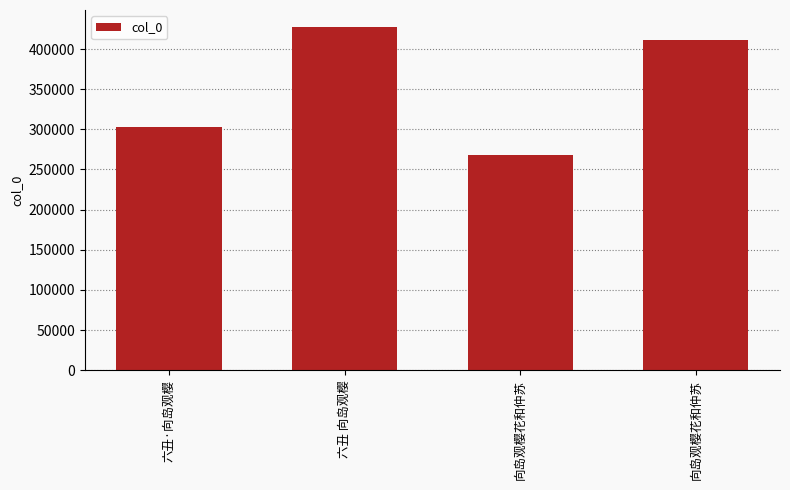

True or false: the data shows 303434 at 六丑·向岛观樱.

True